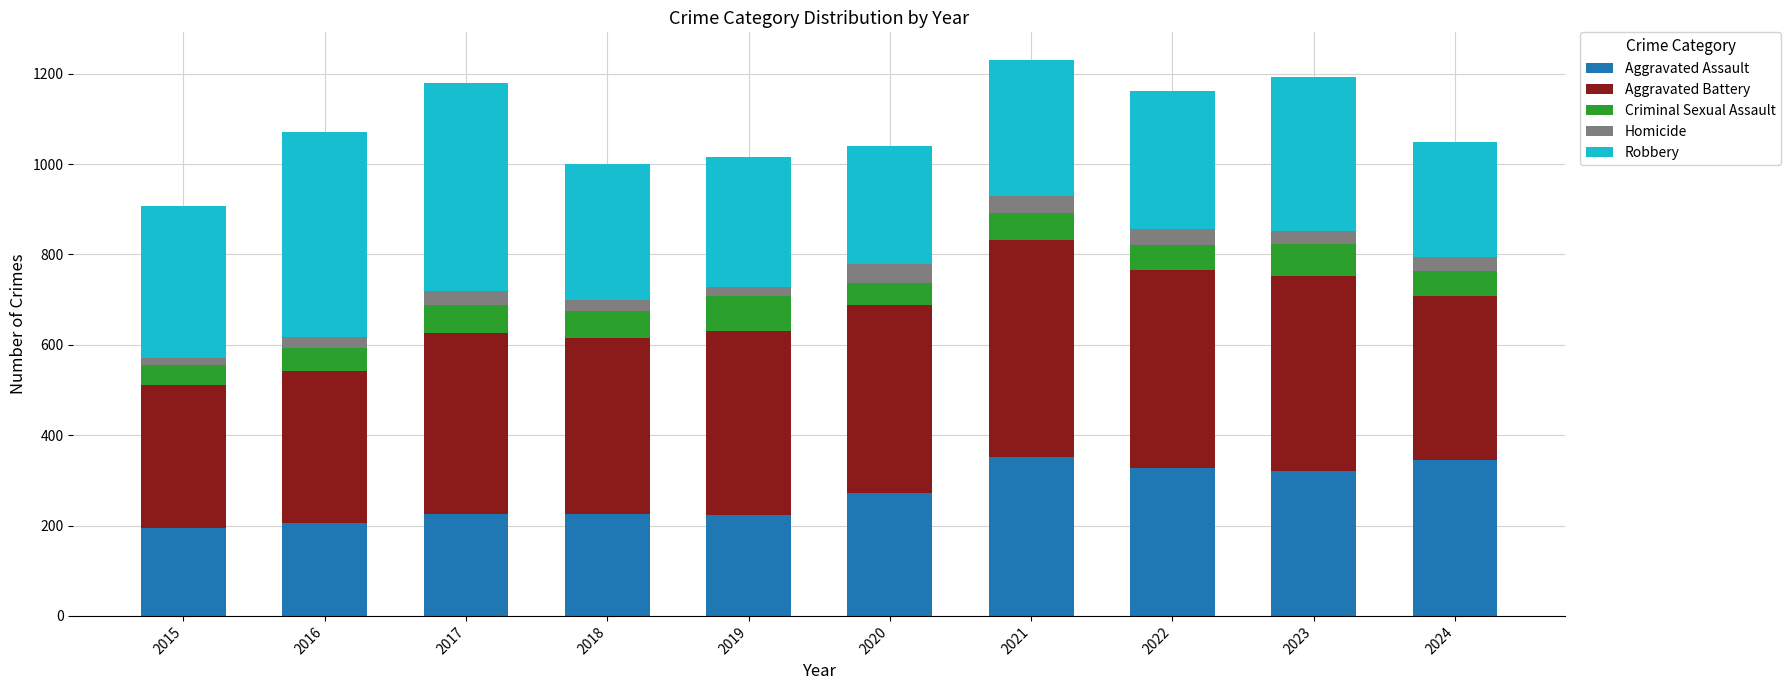

Does the chart contain stacked bars?

Yes